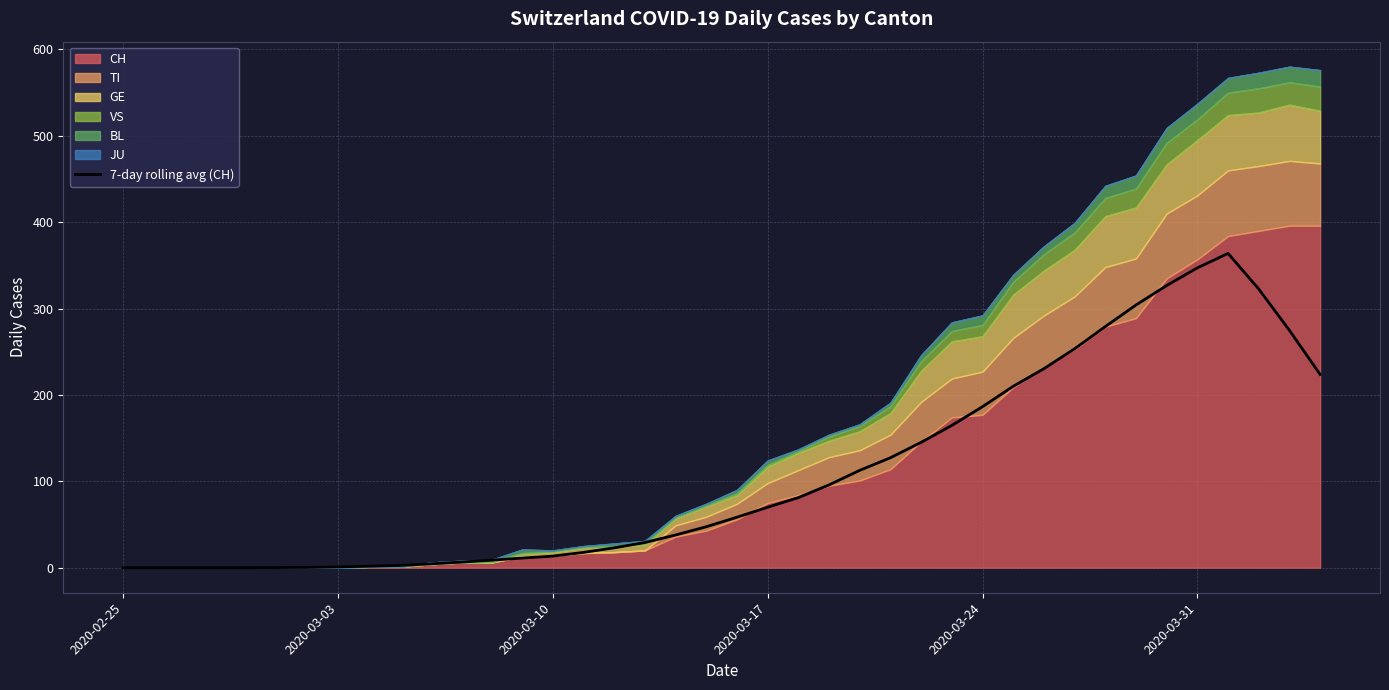

Which category has the lowest value across all series?

2020-02-25